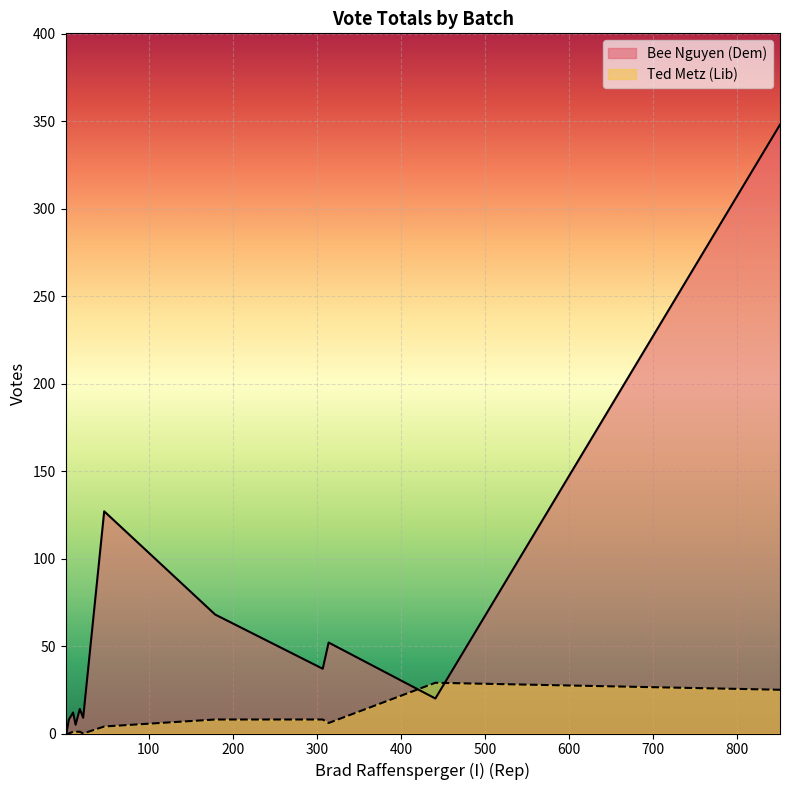

At Provisional ICC - 1, list the series in order from smallest to largest.

Bee Nguyen (Dem), Ted Metz (Lib)